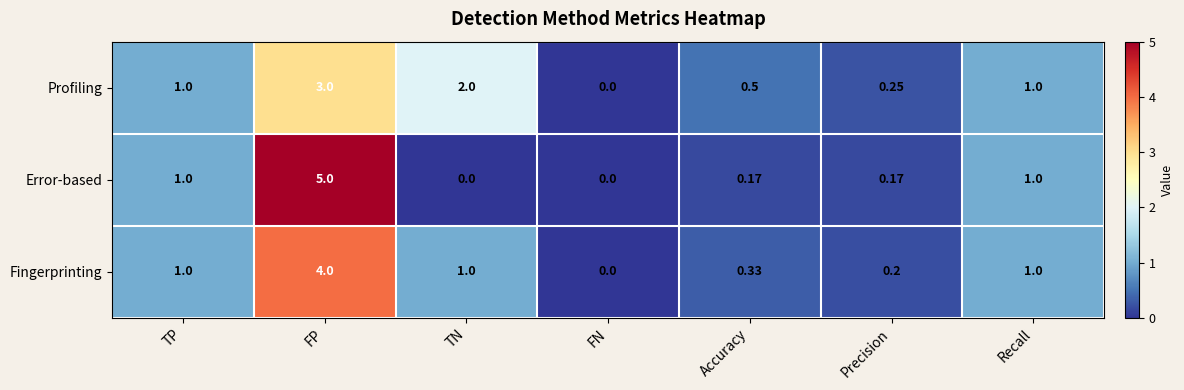

At Accuracy, list the series in order from smallest to largest.

Error-based, Fingerprinting, Profiling